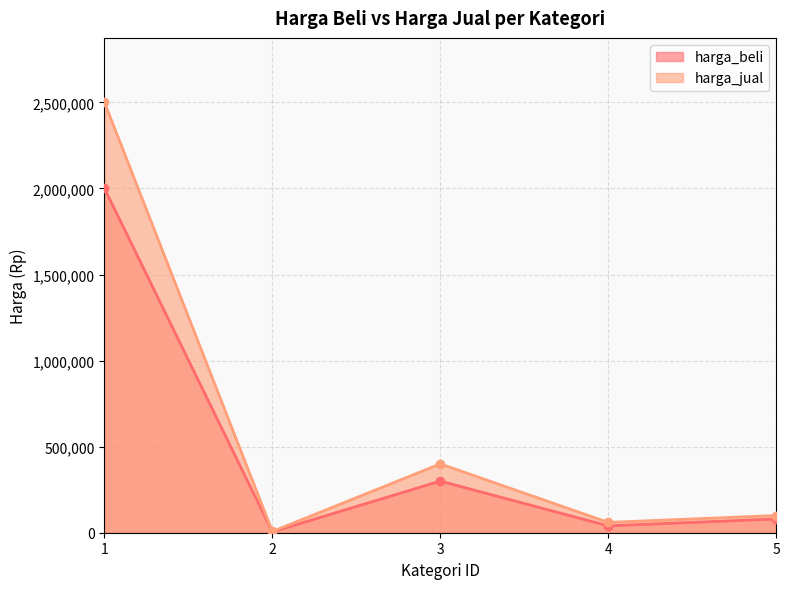

At which category does harga_jual reach its first local peak?

3